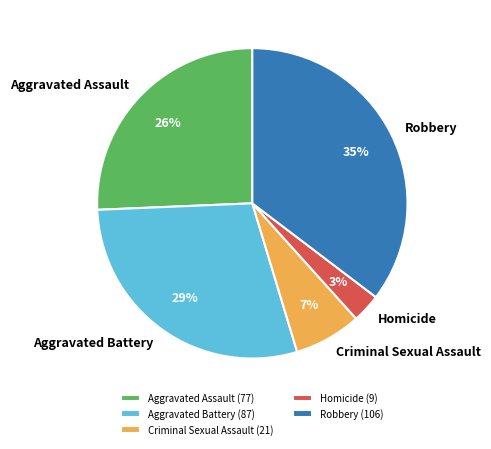

Does Homicide account for over 50% of the chart?

No